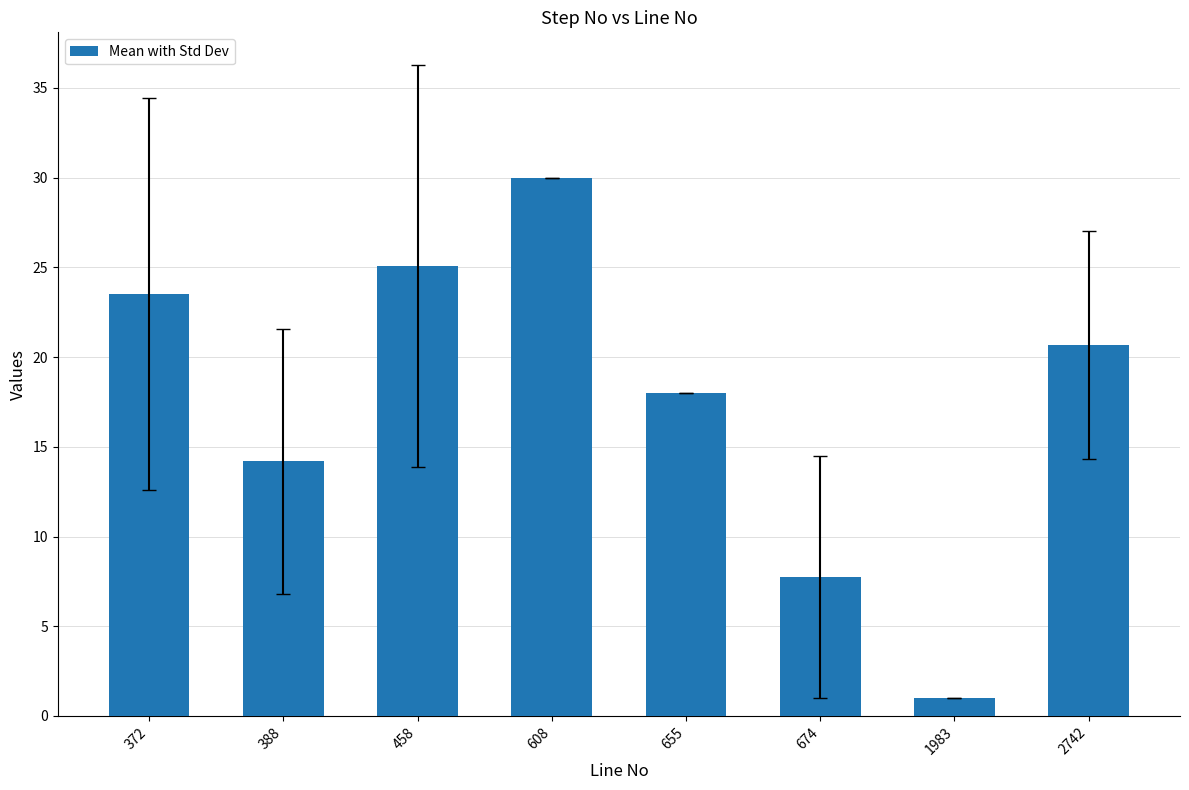

Rank the categories by value from lowest to highest.

1983, 674, 388, 655, 2742, 372, 458, 608